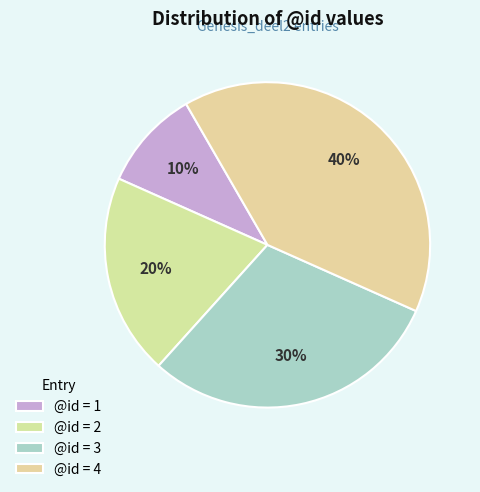

Count the number of slices in the pie.

4